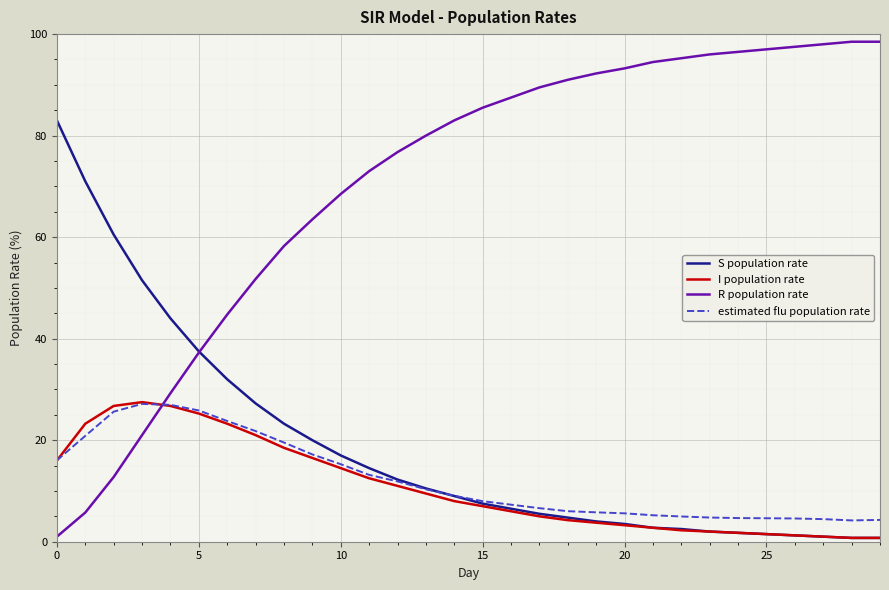

What is the maximum value for S population rate?

83.0